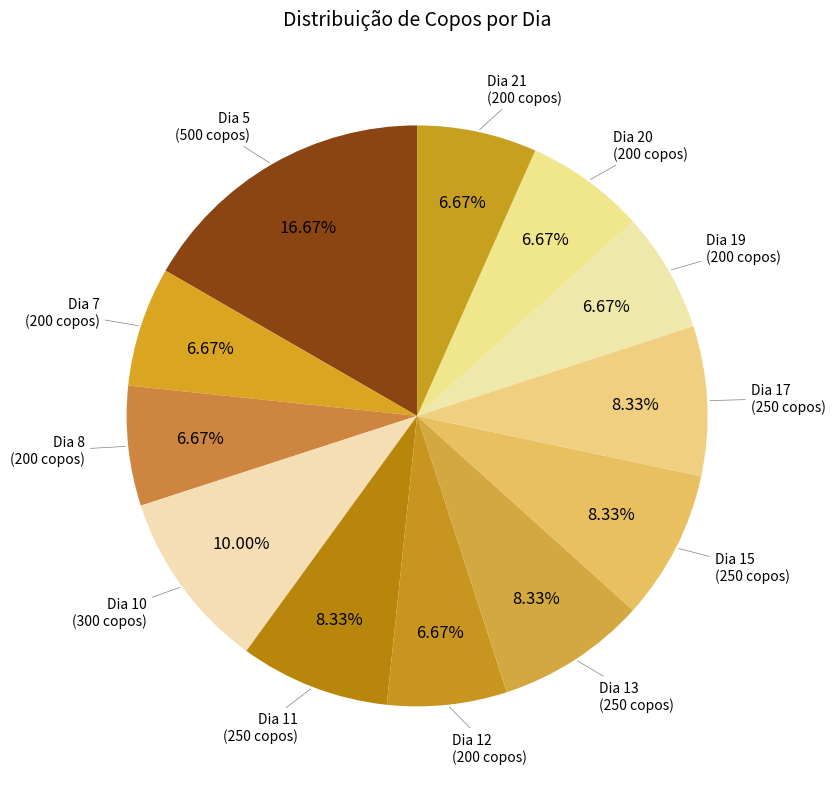

Which slice is the largest?

Dia 5